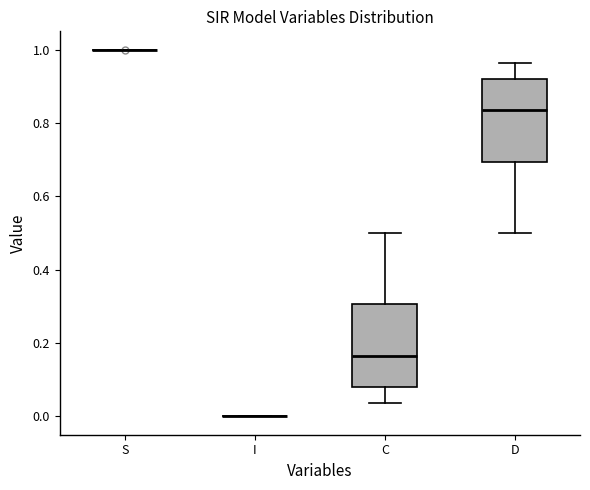

Reading left to right, read every box against the y-axis: the position of its median line, the range the box covers, and the ends of its whiskers. The values are not printed on the chart, so give them approximately, as read against the axis.

S: box collapsed to a line at 1.00, whiskers 1.00 to 1.00
I: box collapsed to a line at 0.00, whiskers 0.00 to 0.00
C: median 0.16, box 0.08 to 0.30, whiskers 0.04 to 0.50
D: median 0.84, box 0.70 to 0.92, whiskers 0.50 to 0.96